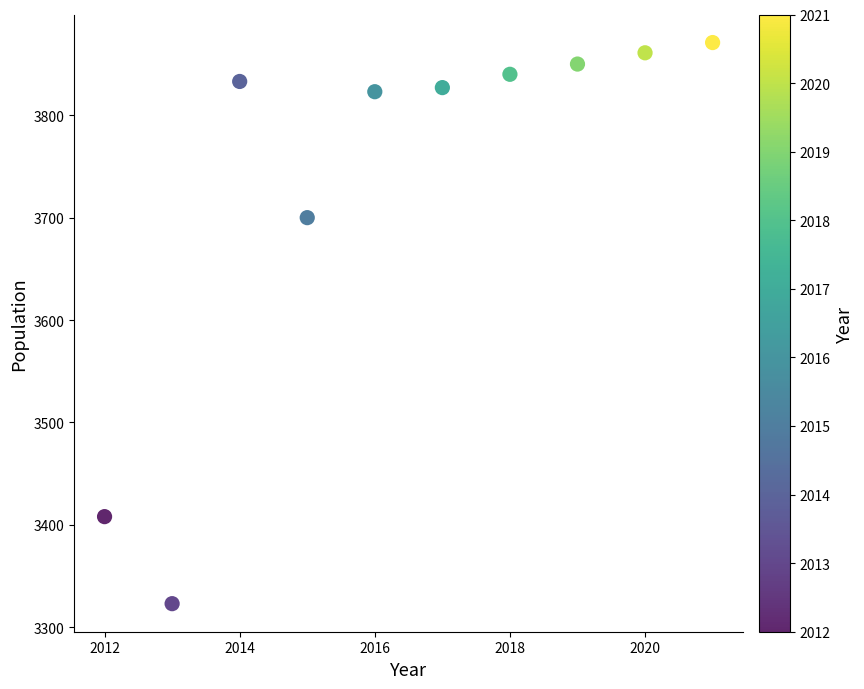

What is the average Y value?

3734